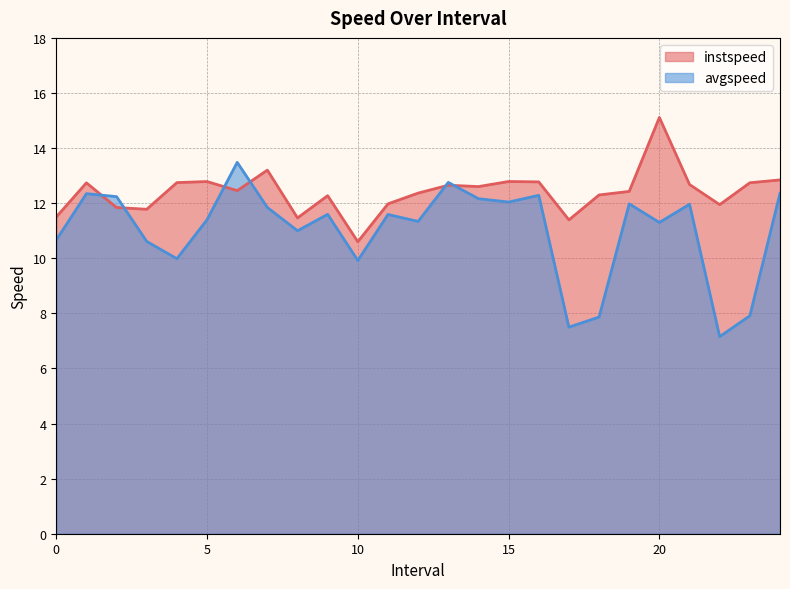

What is the value of the instspeed point at the 6th from the left?

12.8